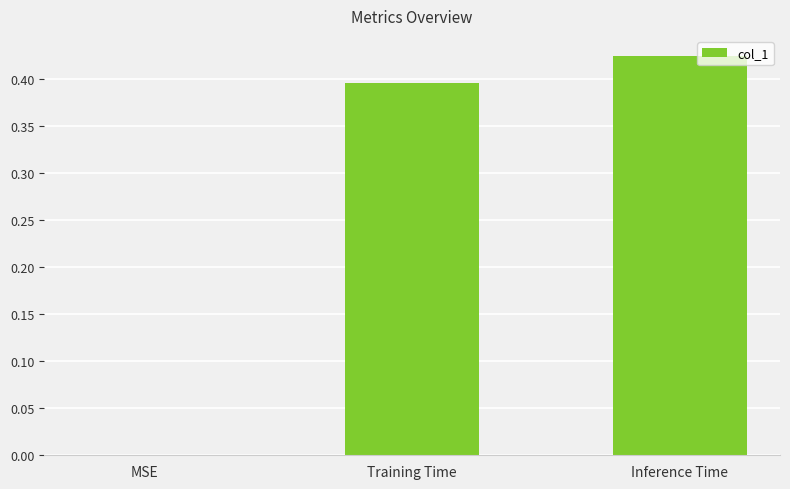

Which label corresponds to the largest value in the chart?

Inference Time